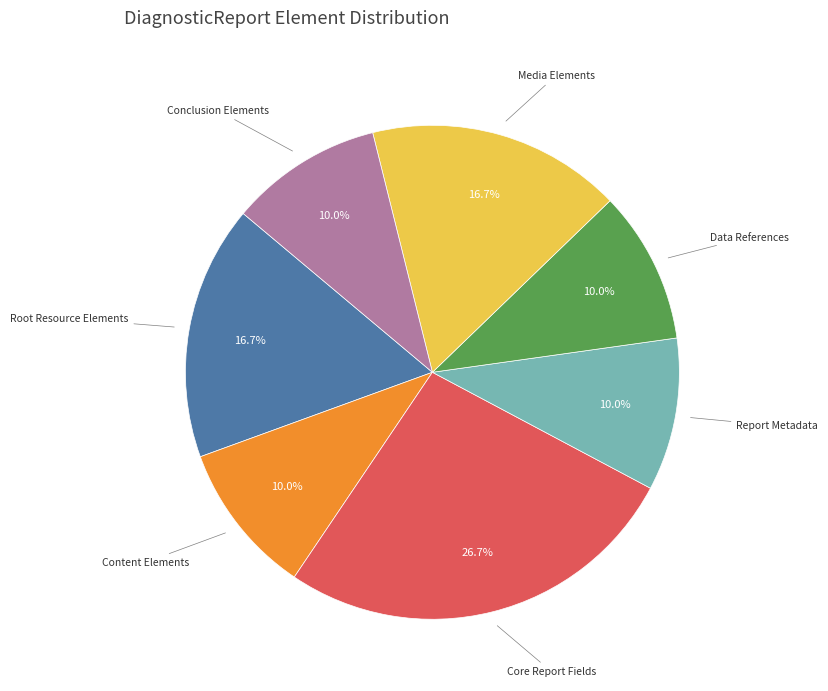

Is there any slice that represents more than half of the pie?

No